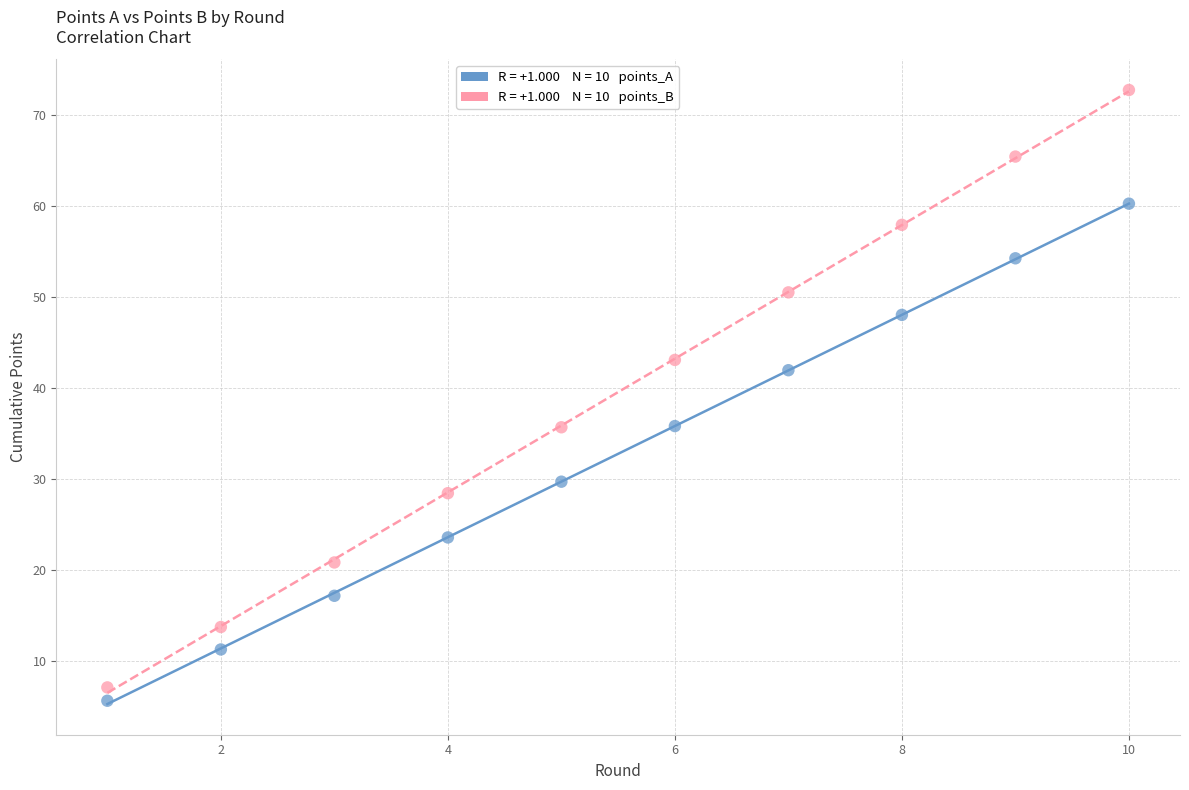

Across all data points, what is the range of Y values (max minus min)?

67.1